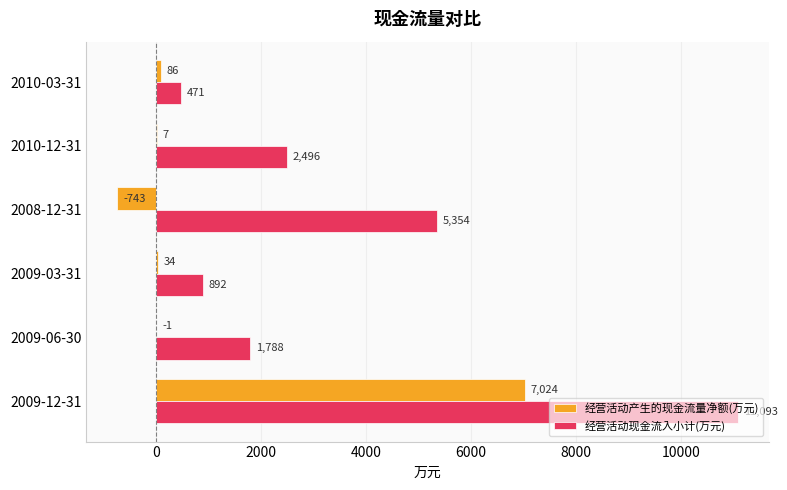

The 经营活动现金流入小计(万元) series shows 471 at 2010-03-31. True or false?

True